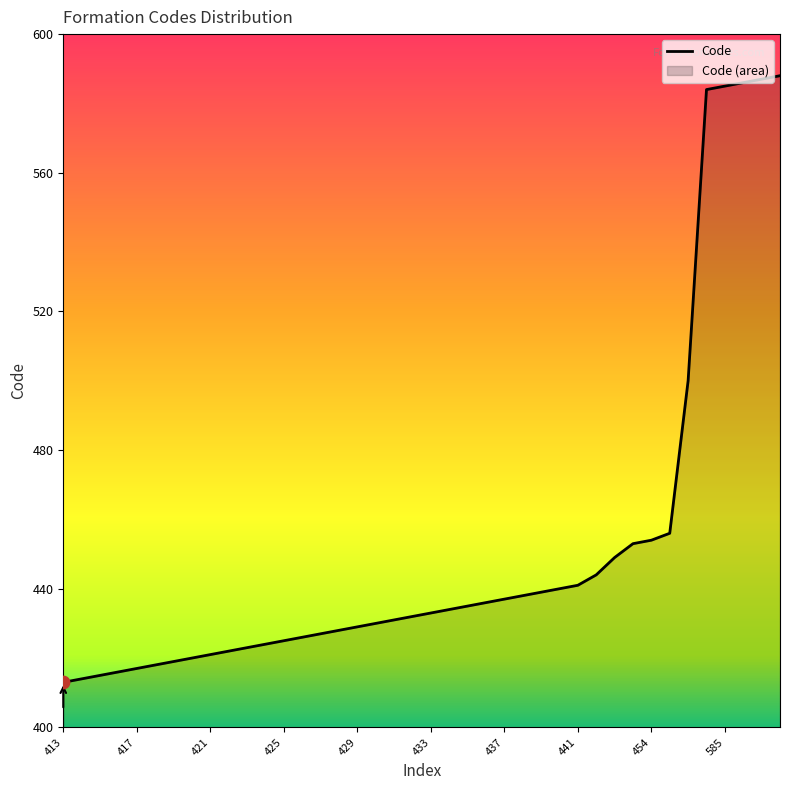

What is the maximum value shown in the chart?

588